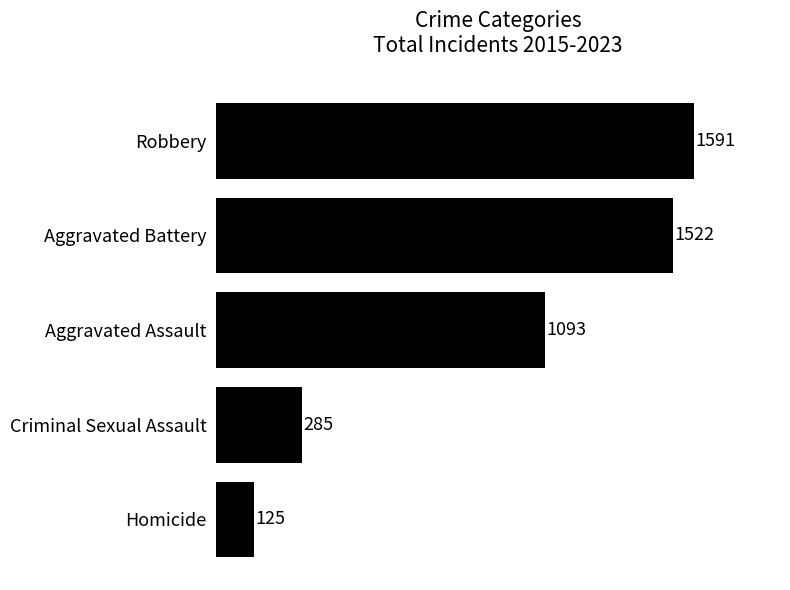

What is the ratio of the value at Aggravated Battery to the value at Criminal Sexual Assault?

5.3